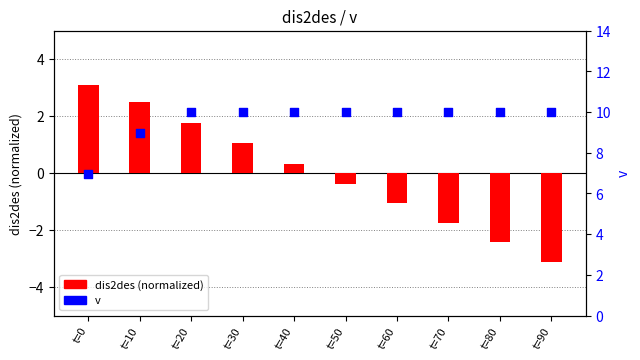

At how many categories does at least one series exceed 1?

10